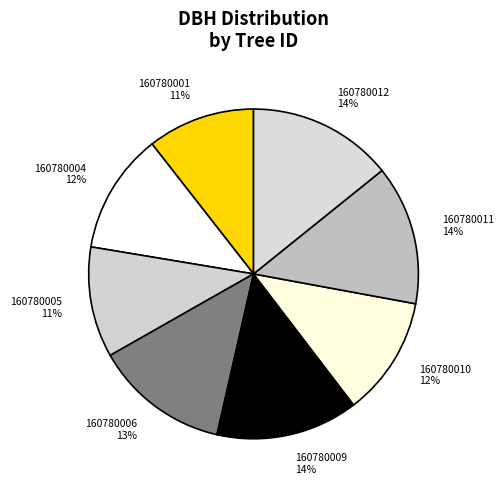

Which has a higher value, 160780010 12% or 160780012 14%?

160780012 14%